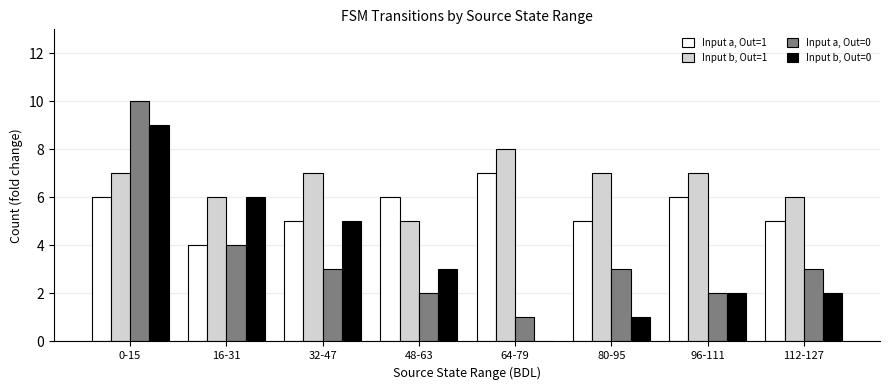

The value of Input a, Out=0 at 80-95 is 3. True or false?

True